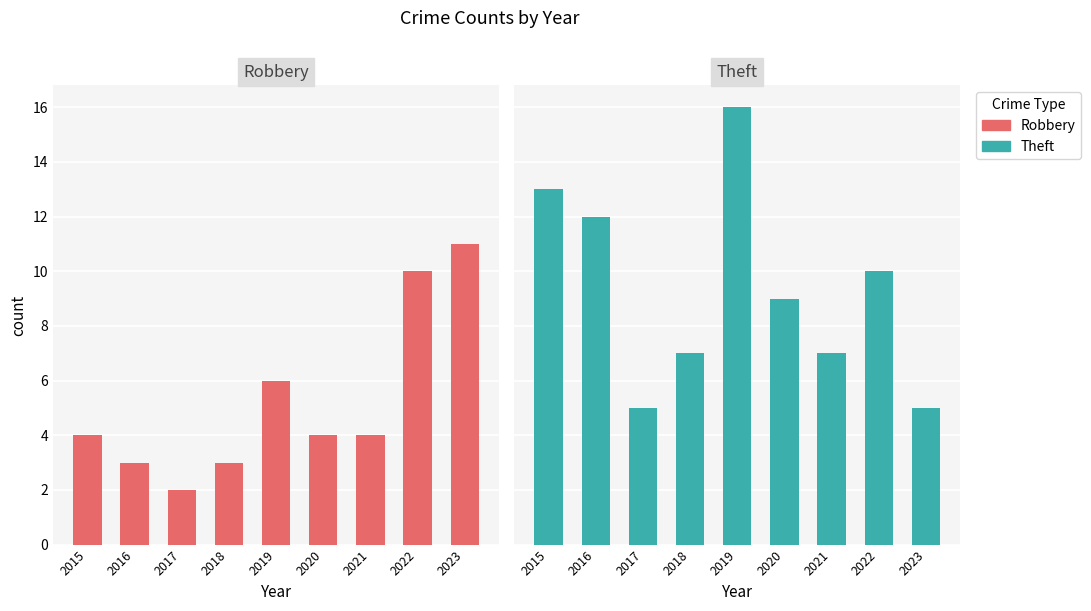

Reading left to right, what are all the values shown in this chart?

Robbery: 2015=4	2016=3	2017=2	2018=3	2019=6	2020=4	2021=4	2022=10	2023=11
Theft: 2015=13	2016=12	2017=5	2018=7	2019=16	2020=9	2021=7	2022=10	2023=5